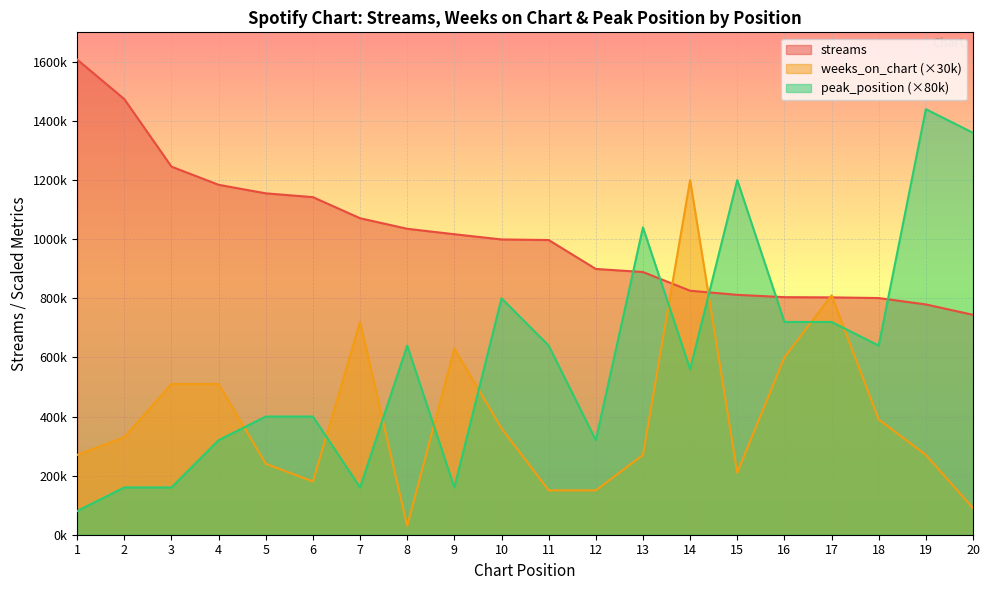

What is the minimum value shown in the chart?

30000